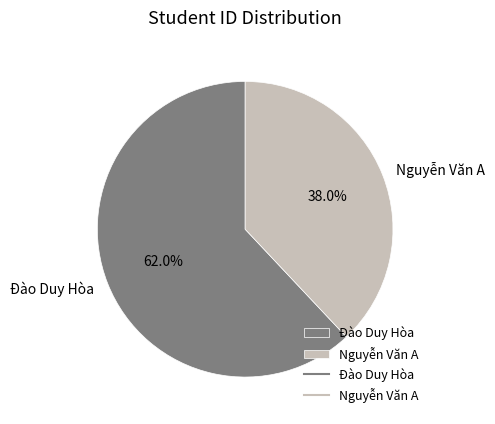

To the nearest percent, what is the difference between the Đào Duy Hòa and Nguyễn Văn A slice percentages?

24%